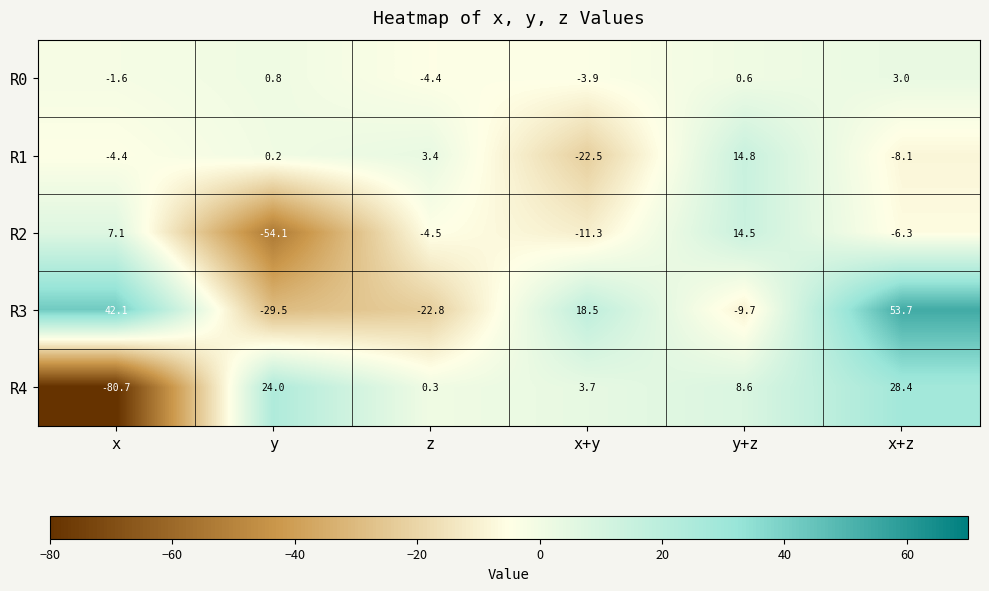

Where does the R4 series first go above 8?

y